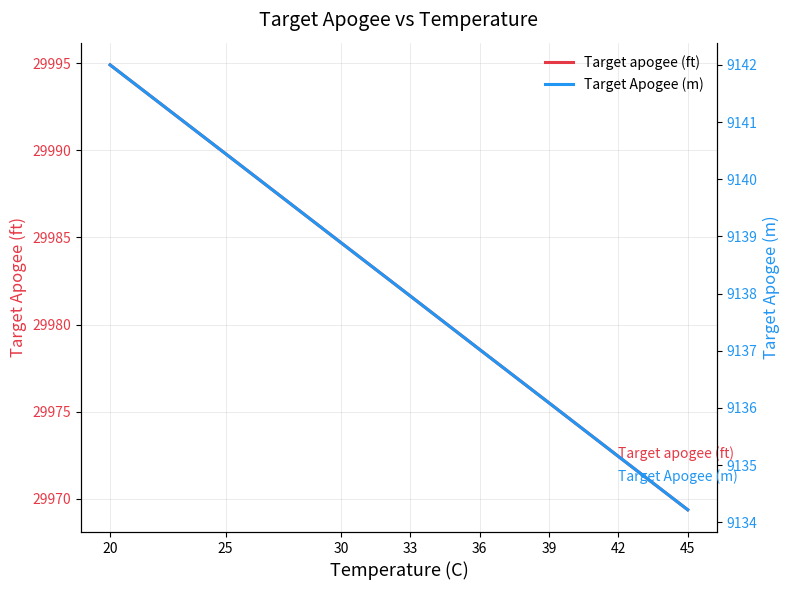

True or false: Target apogee (ft) and Target Apogee (m) cross at least once.

False